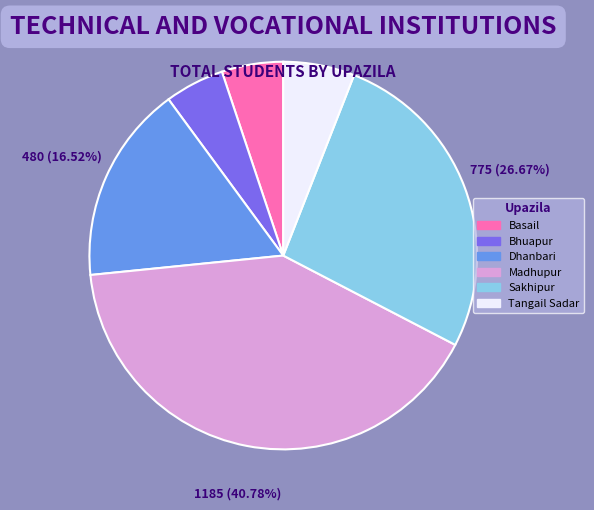

Do Dhanbari and Tangail Sadar together represent more than half of the pie?

No